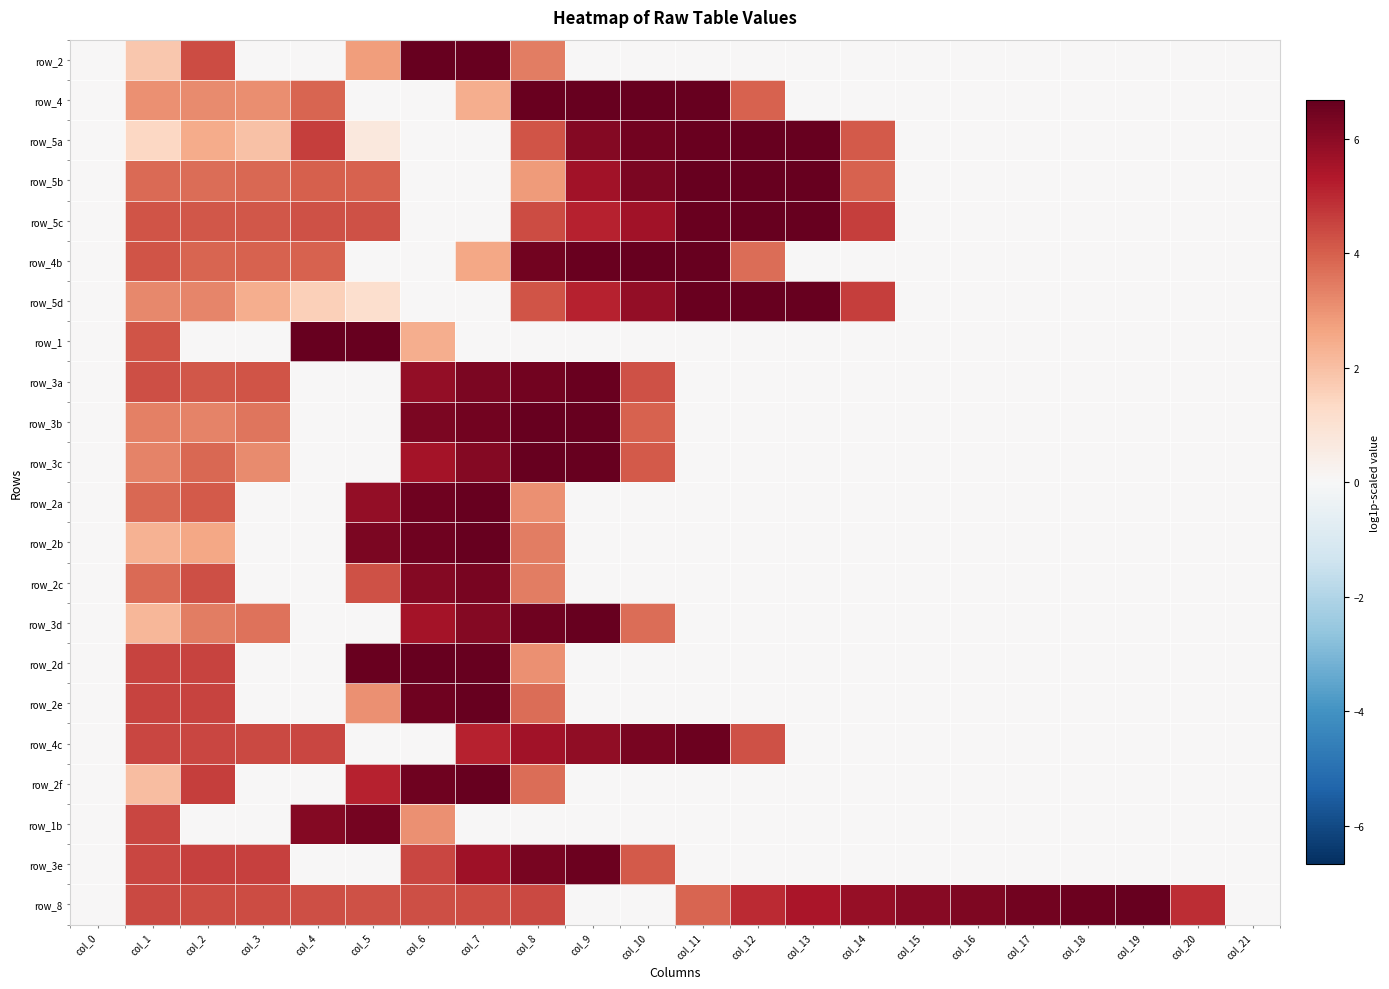

Is it true that row_2 equals -4.3 at col_15?

False